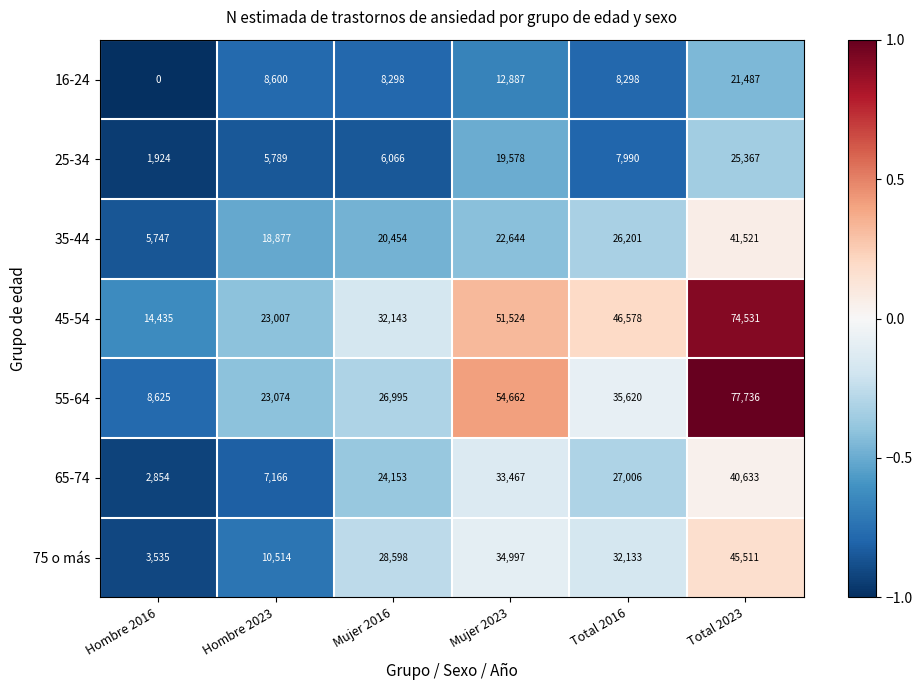

What is the difference between the 45-54 values at Total 2016 and Mujer 2016?

14435